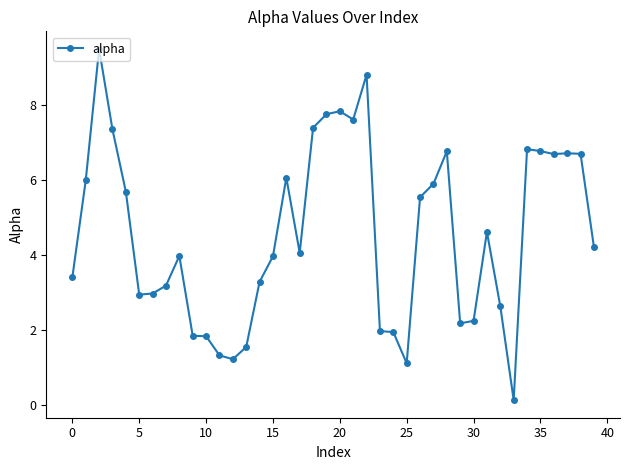

What is the greatest value displayed?

9.5